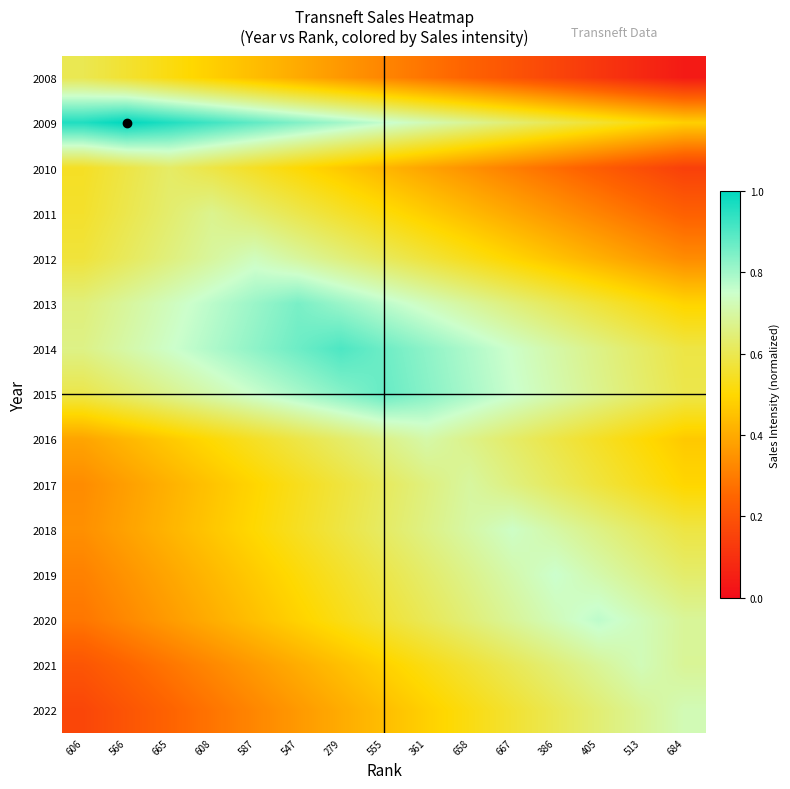

How many data points does each series have?

15